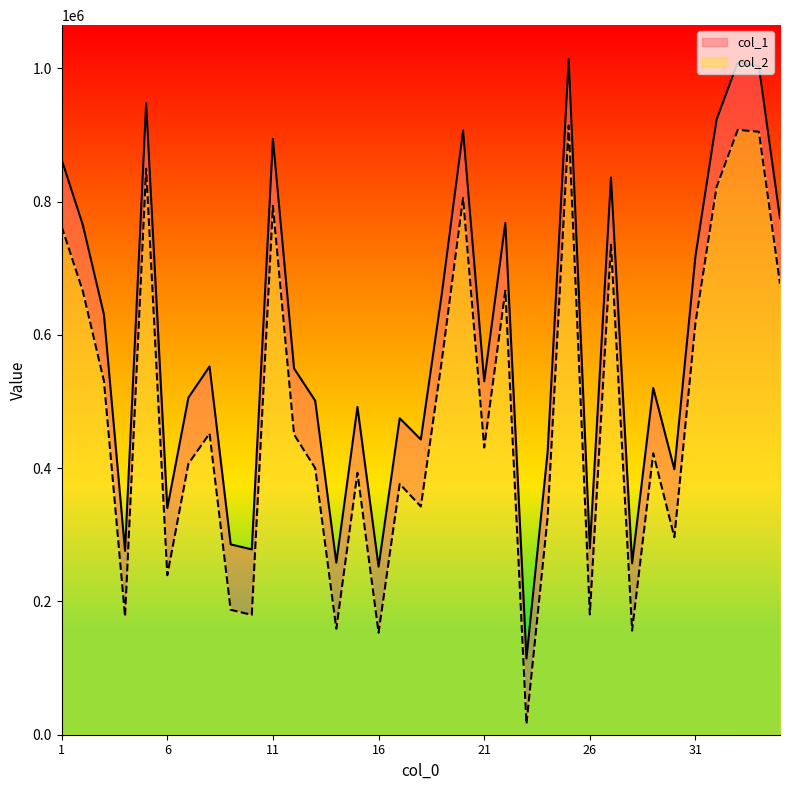

At which category does col_1 reach its first local peak?

5